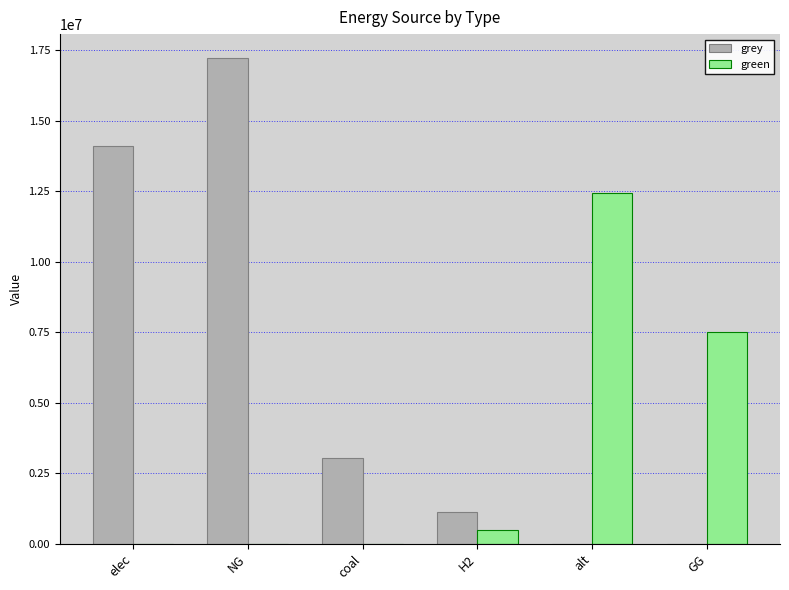

What is the average value of the green series?

3405347.5